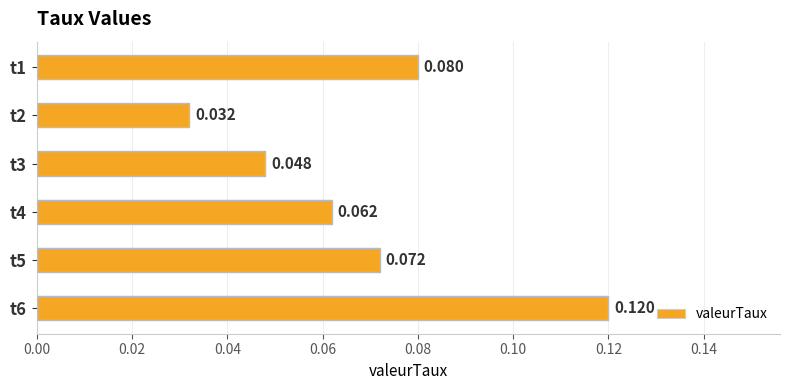

Does the chart contain stacked bars?

No